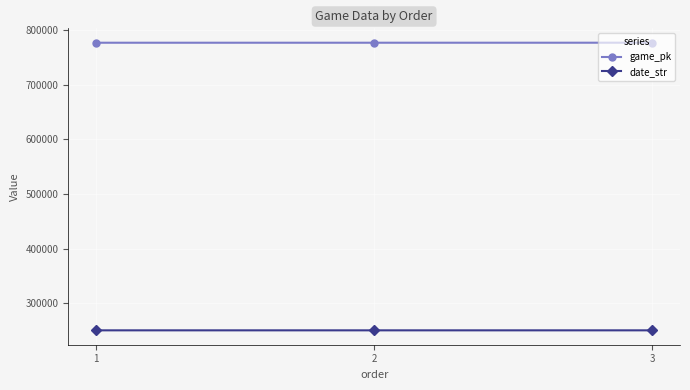

Is the value of game_pk at 1 greater than the value of date_str at 2?

Yes